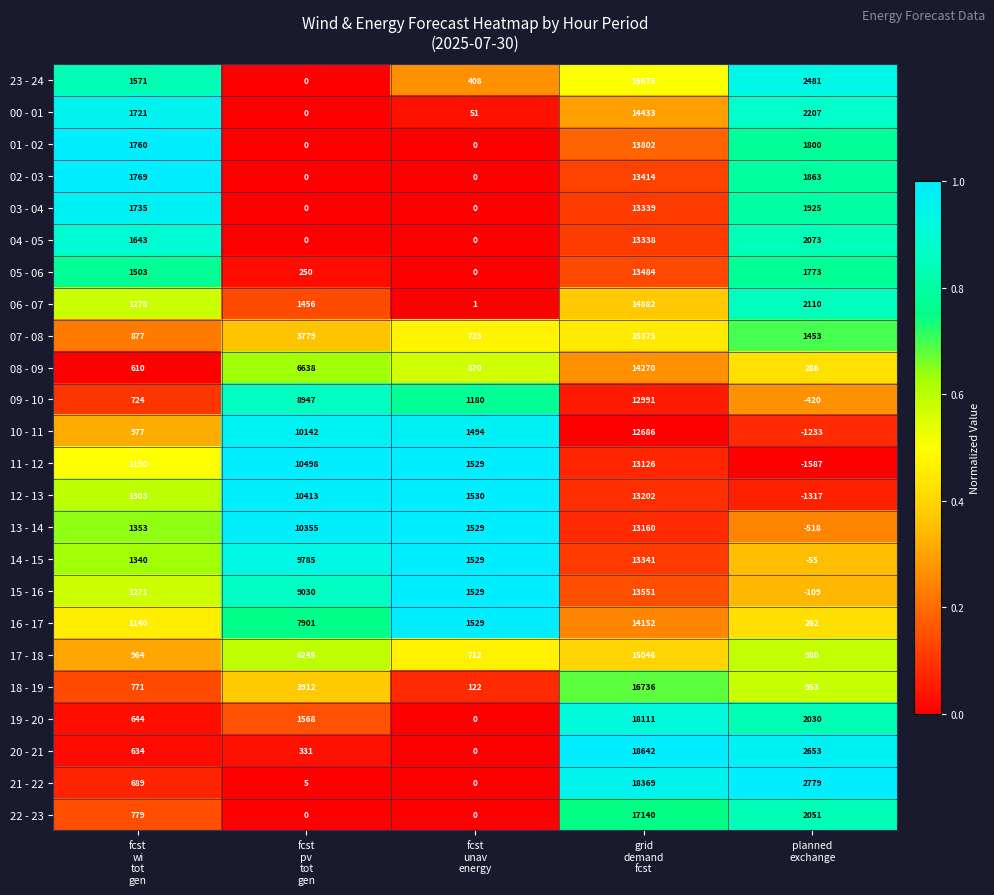

At how many categories does at least one series exceed 1016?

5